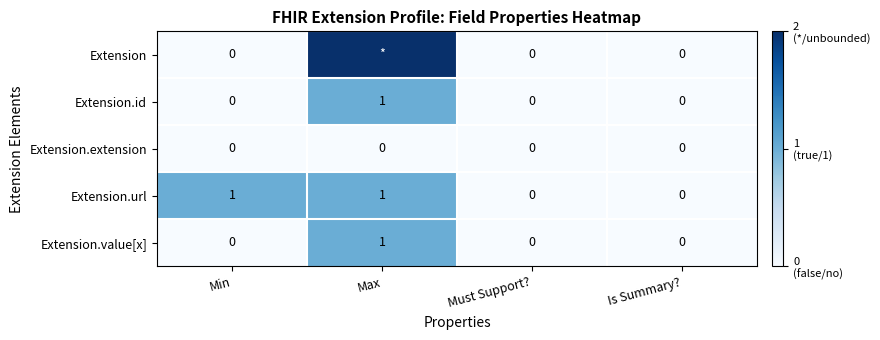

Is it true that Extension.id equals -1 at Must Support??

False